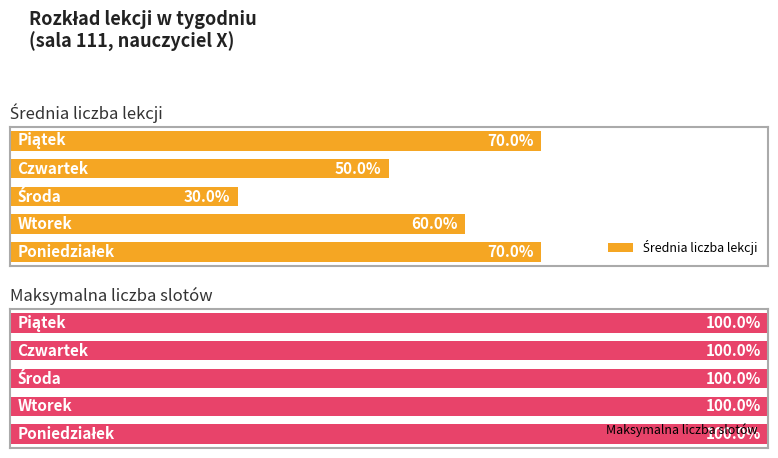

What is the difference between the maximum and minimum values in the Średnia liczba lekcji series?

40.0